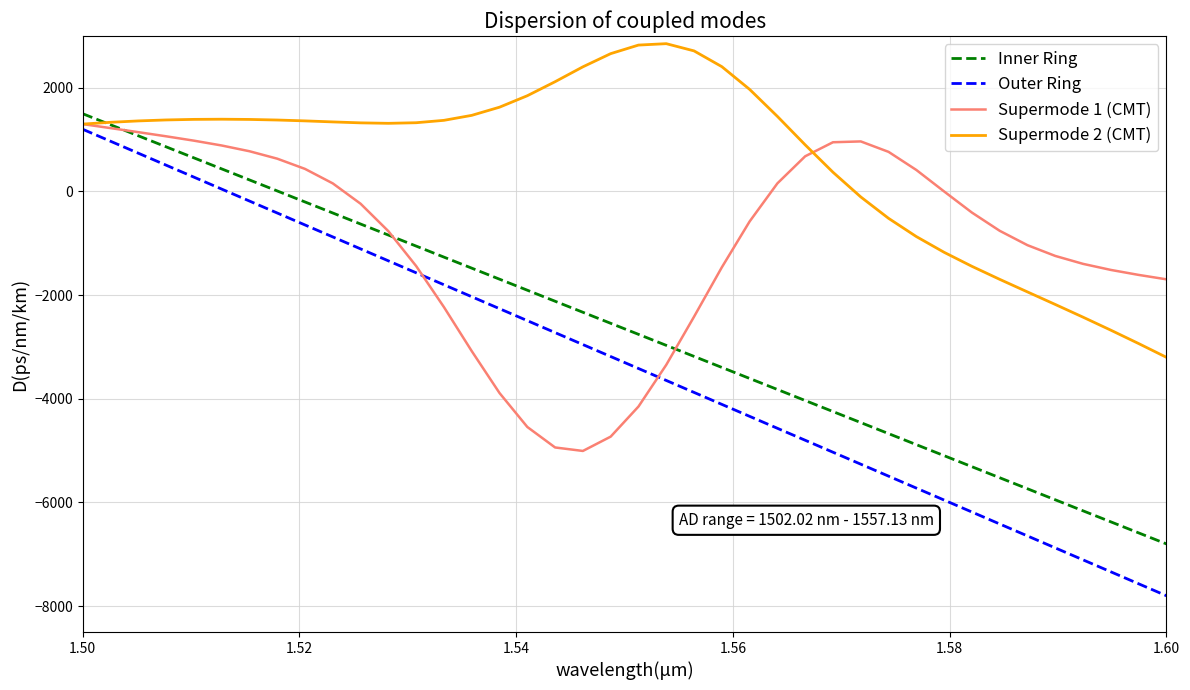

Does the chart display data point markers on the line(s)?

No